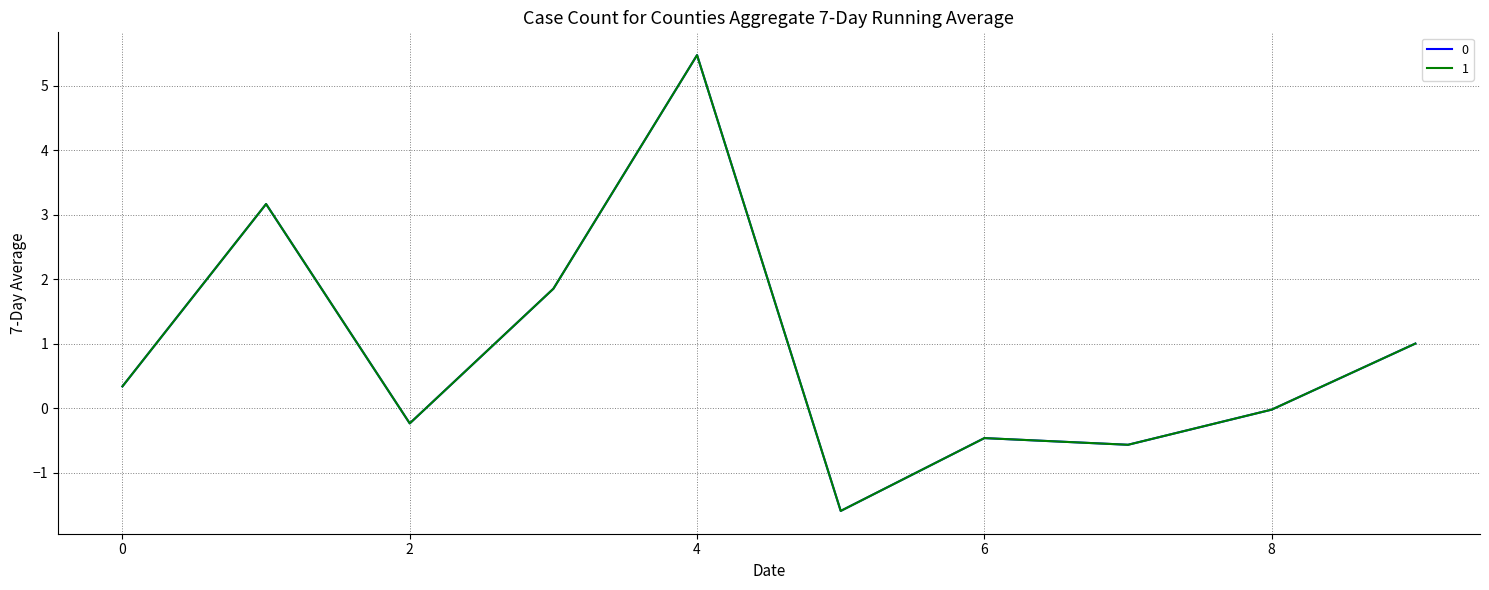

What is the difference between the maximum and minimum values in the 0 series?

7.1